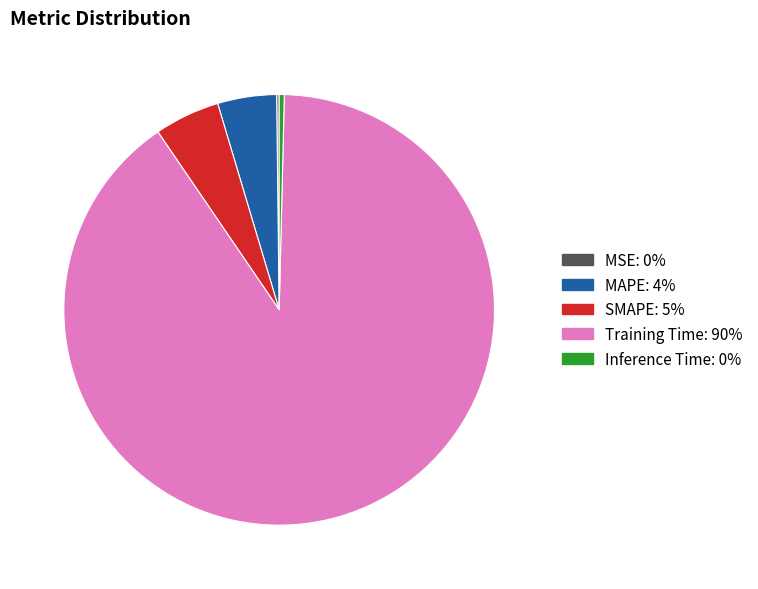

Is it true that Inference Time is 0% of the pie?

True